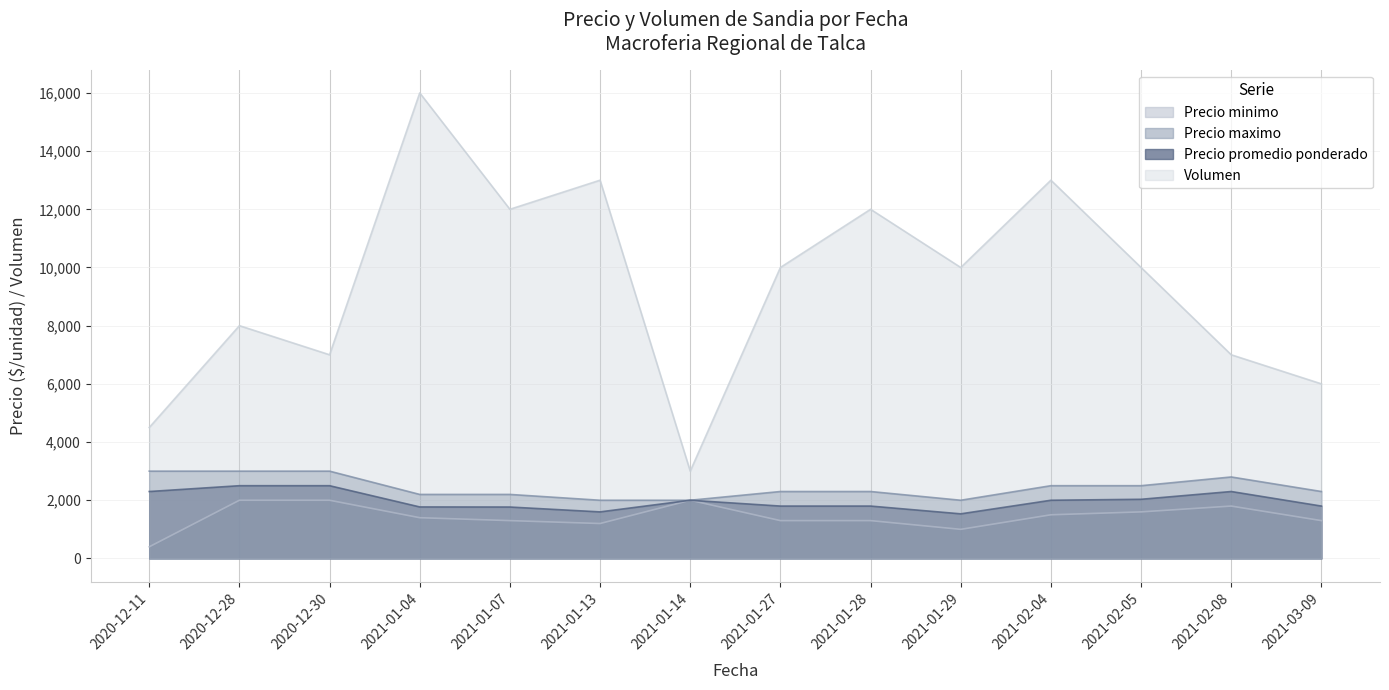

How many series are shown in this chart?

4